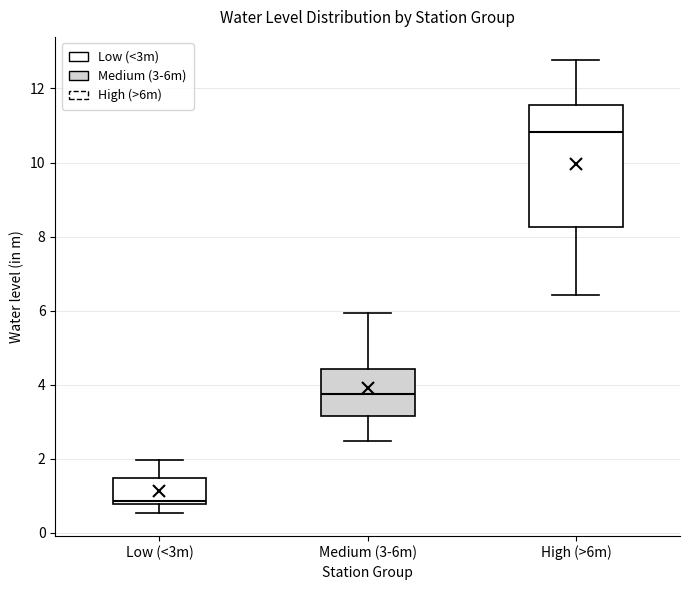

Reading left to right, read every box against the y-axis: the position of its median line, the range the box covers, and the ends of its whiskers. The values are not printed on the chart, so give them approximately, as read against the axis.

Low (<3m): median 0.8 (just above the box's lower edge), box 0.8 to 1.4, whiskers 0.6 to 2.0
Medium (3-6m): median 3.8, box 3.2 to 4.4, whiskers 2.4 to 6.0
High (>6m): median 10.8, box 8.2 to 11.6, whiskers 6.4 to 12.8